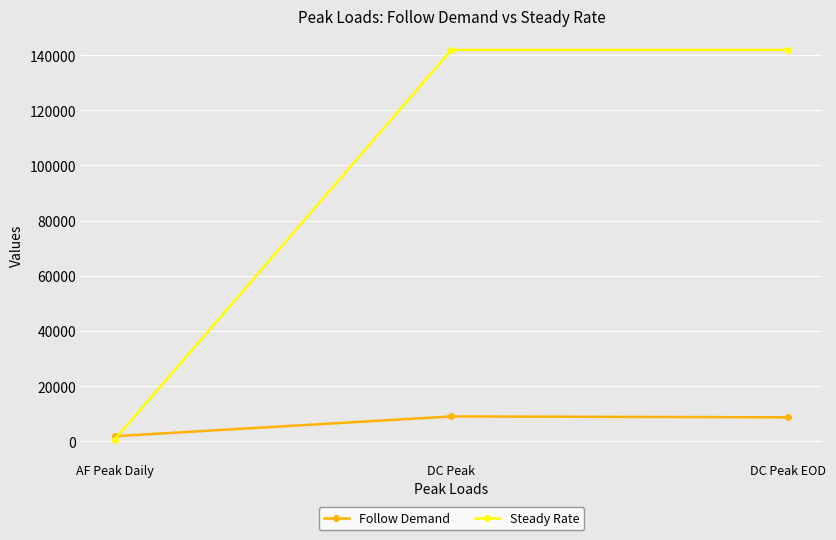

Read the Follow Demand value at AF Peak Daily.

1888.0